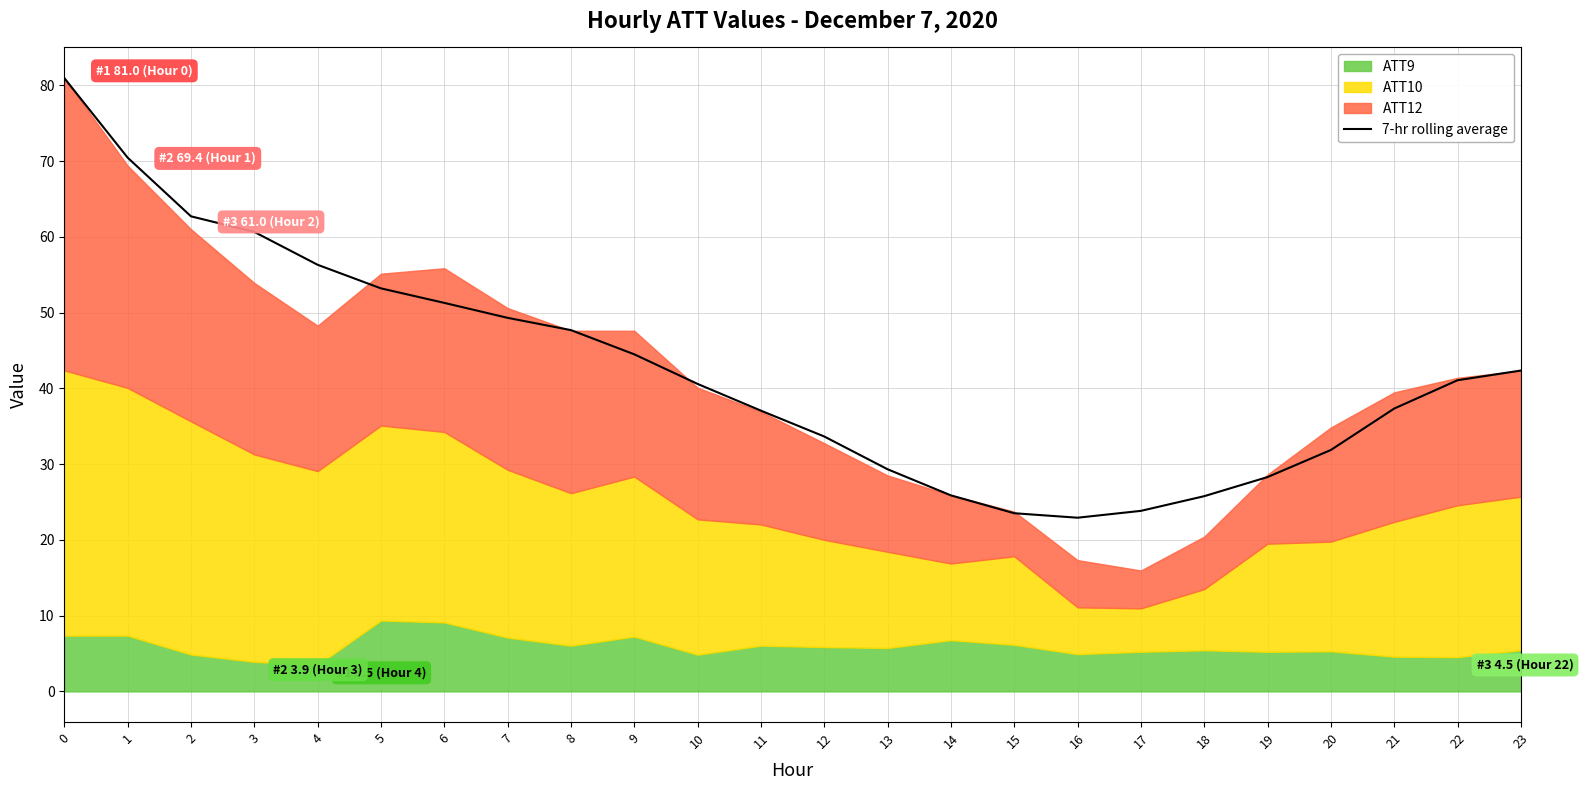

The value at 1 is 42.4. True or false?

False